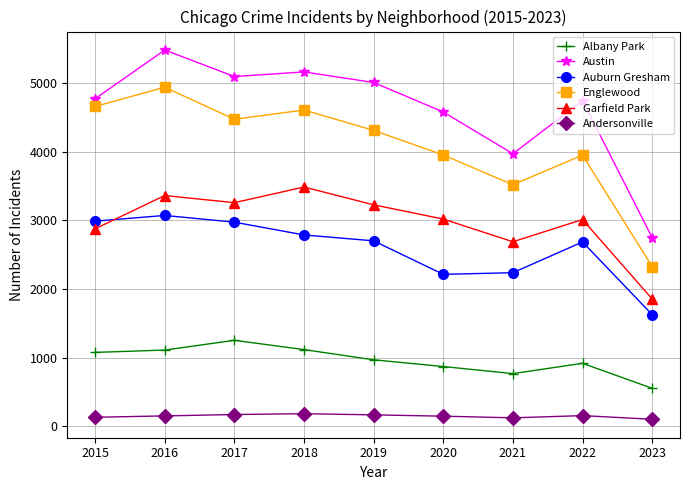

True or false: Auburn Gresham has more than 1 interior local peaks.

True